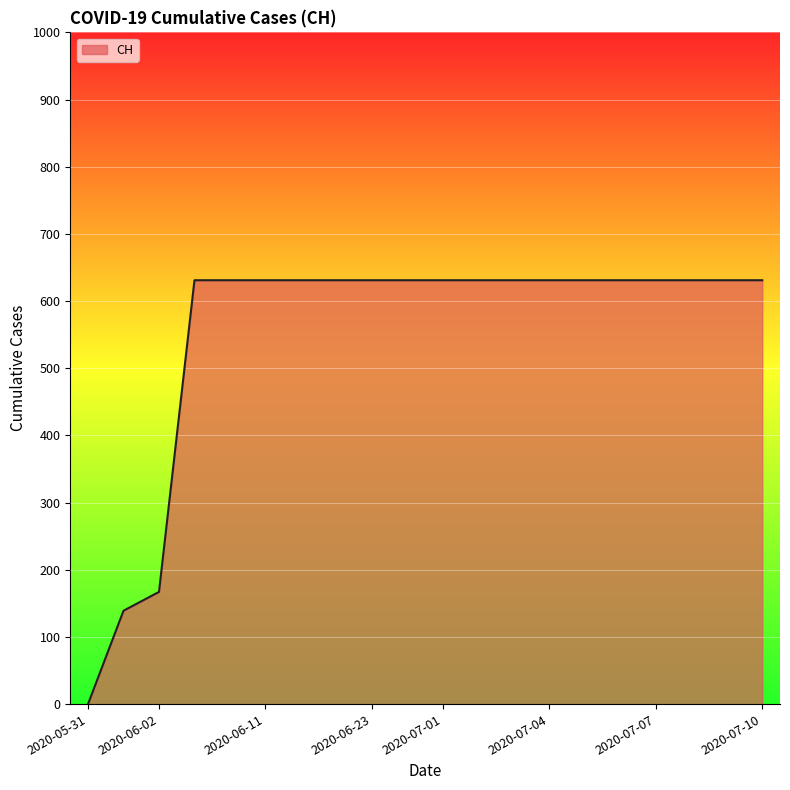

Reading right to left, extract all data points from this chart.

631	631	631	631	631	631	631	631	631	631	631	631	631	631	631	631	631	167	139	0